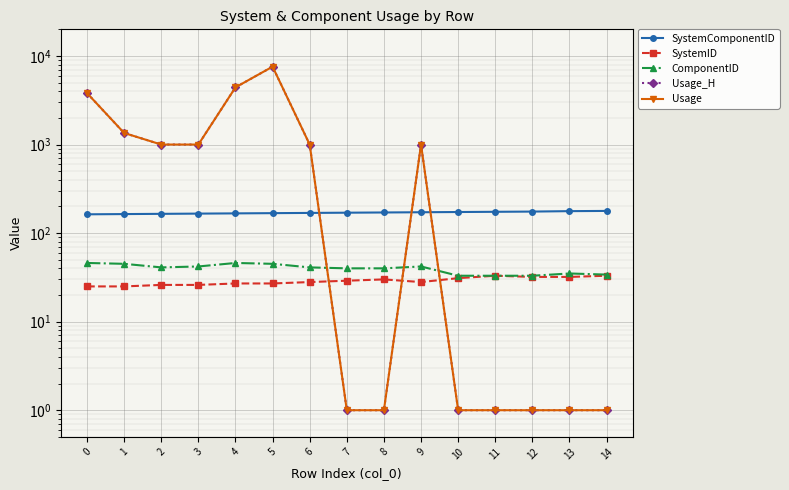

Rank the categories by Usage value from lowest to highest.

7, 8, 10, 11, 12, 13, 14, 2, 3, 6, 9, 1, 0, 4, 5